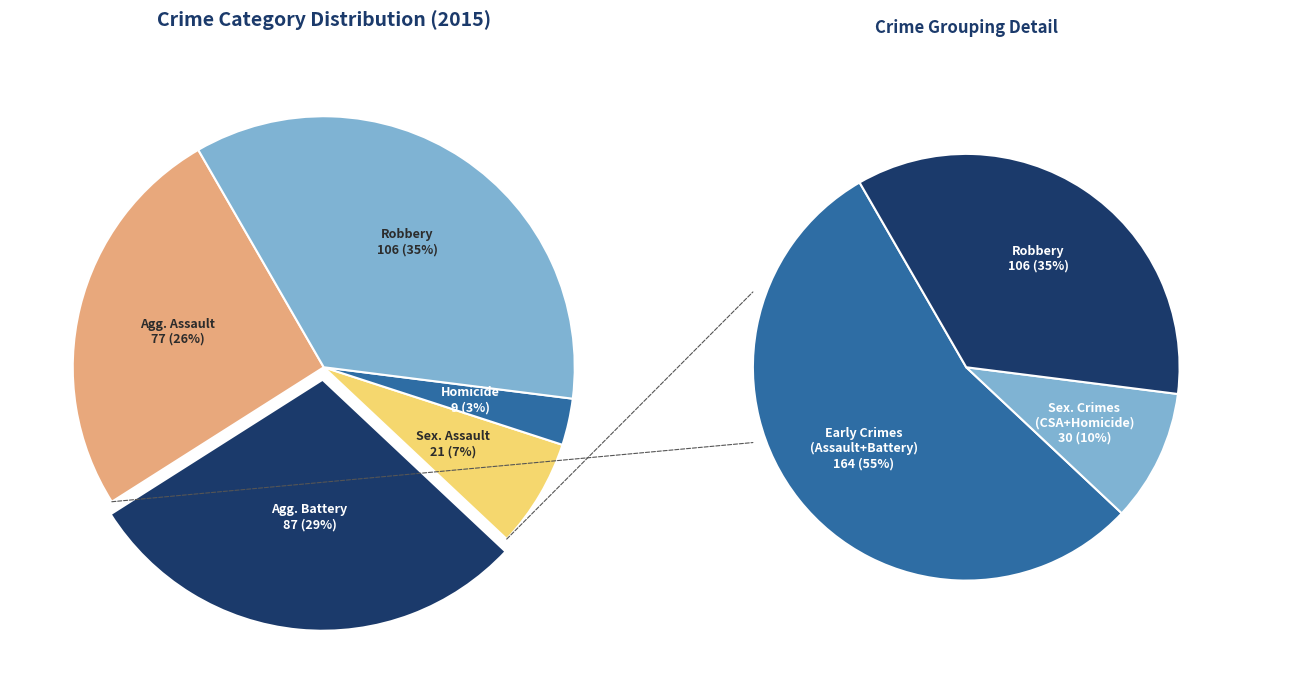

How many slices are in this pie chart?

5